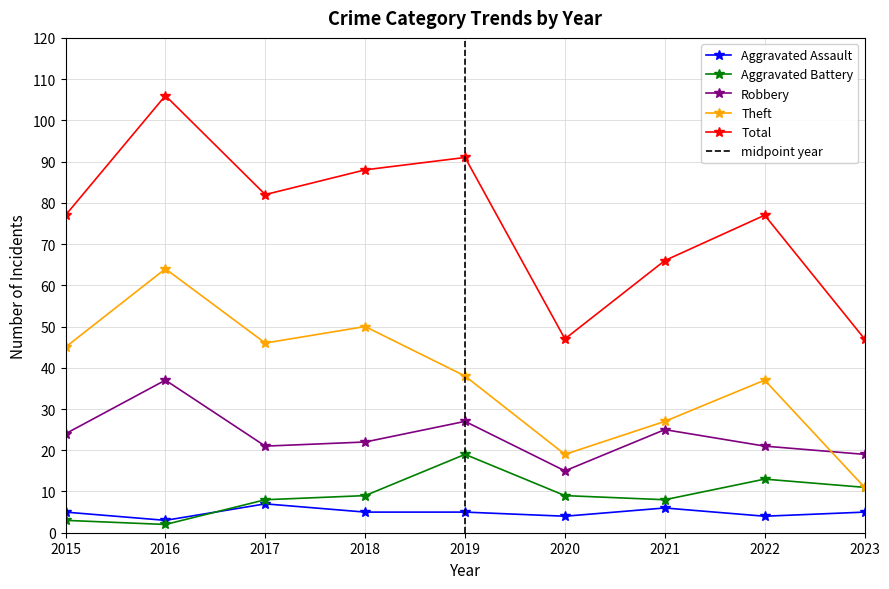

Read the Robbery value at 2017.

21